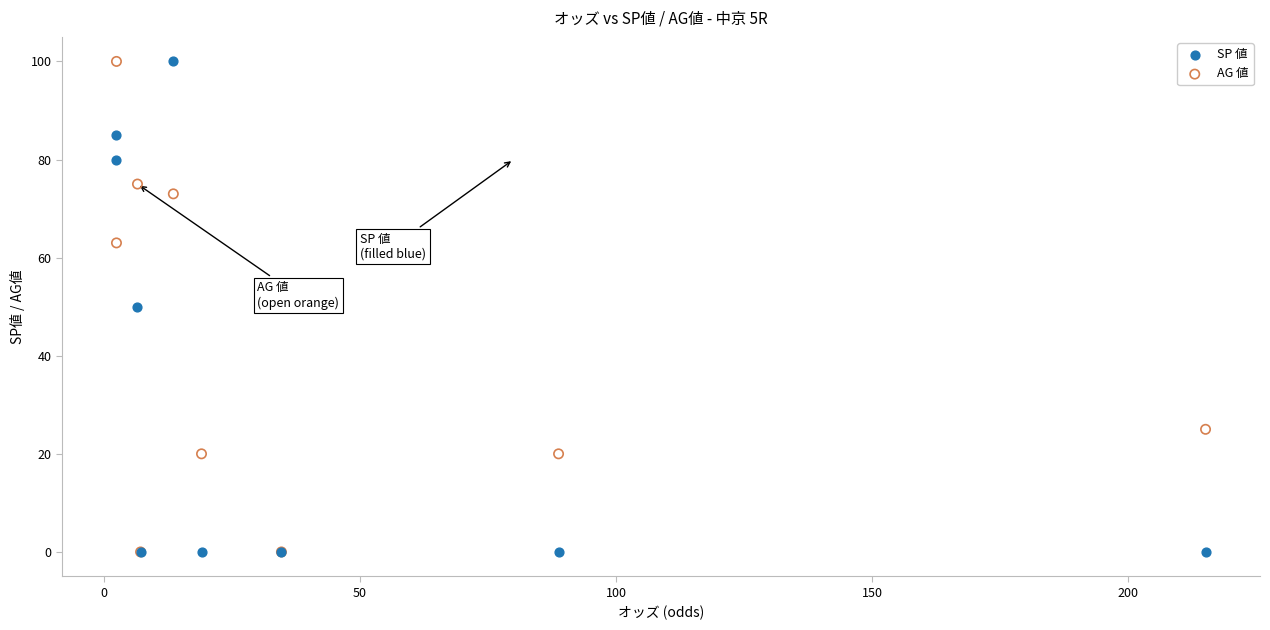

What are all the series names shown in the legend?

SP 値, AG 値